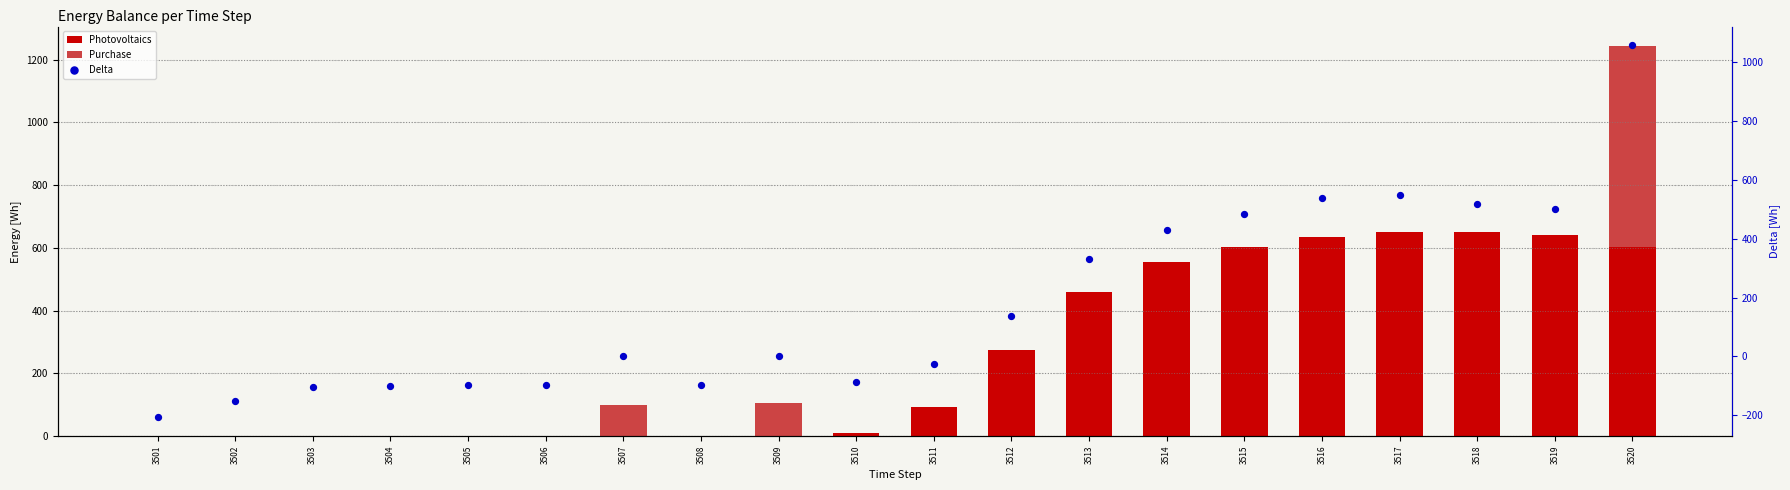

What are all the series names shown in the legend?

Photovoltaics, Purchase, Delta